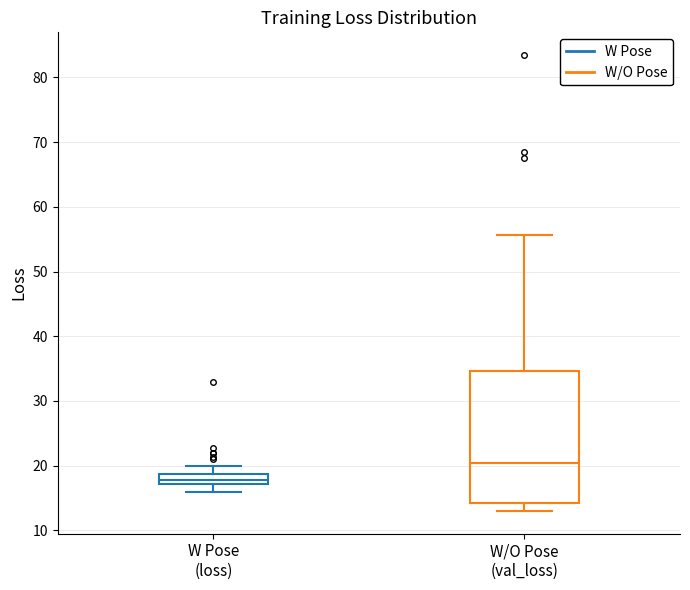

Where does the median line of the box for W/O Pose (val_loss) sit on the y-axis? The values are not printed on the chart, so give them approximately, as read against the axis.

20